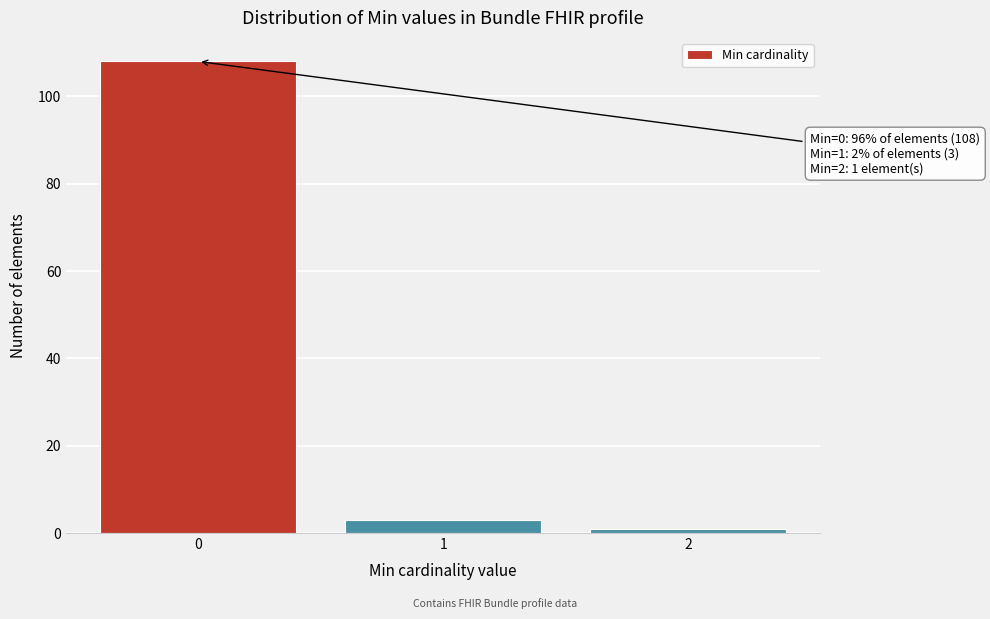

Reading right to left, list all the values displayed in this chart.

2=1	1=3	0=108